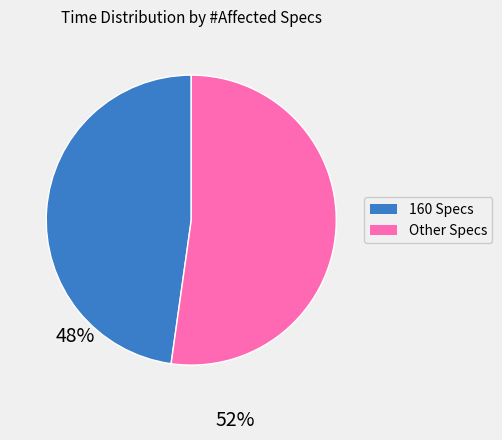

Is the sum of 160 Specs and Other Specs greater than half?

Yes